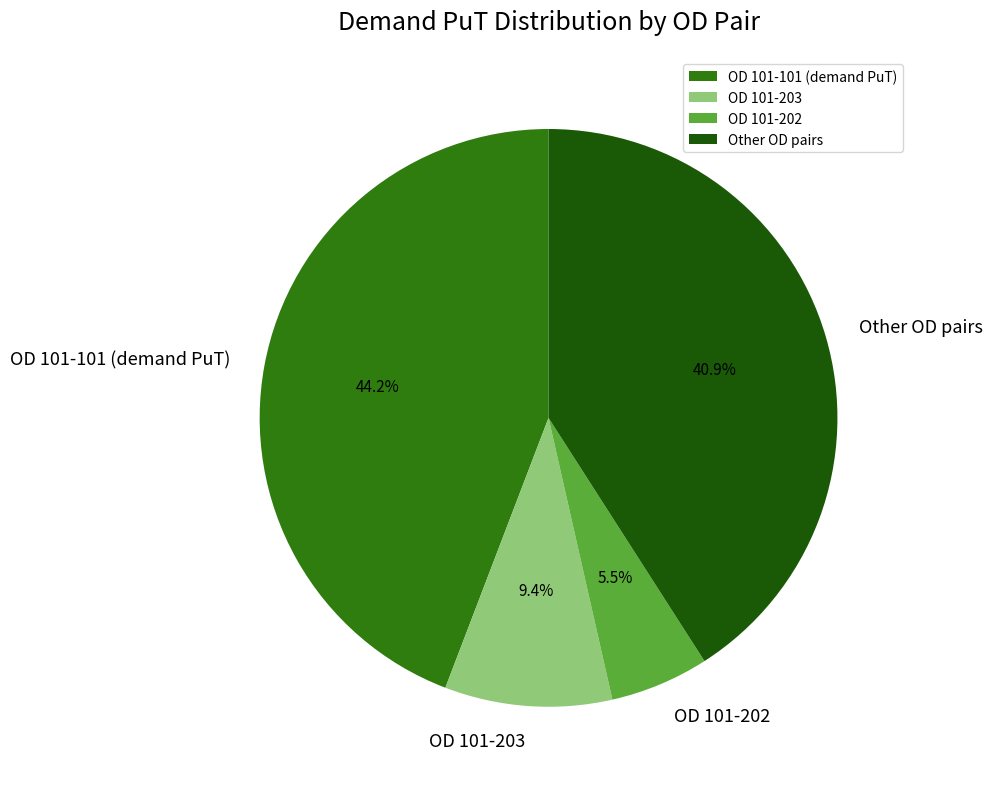

What is the total percentage of OD 101-101 (demand PuT) and Other OD pairs?

85.1%